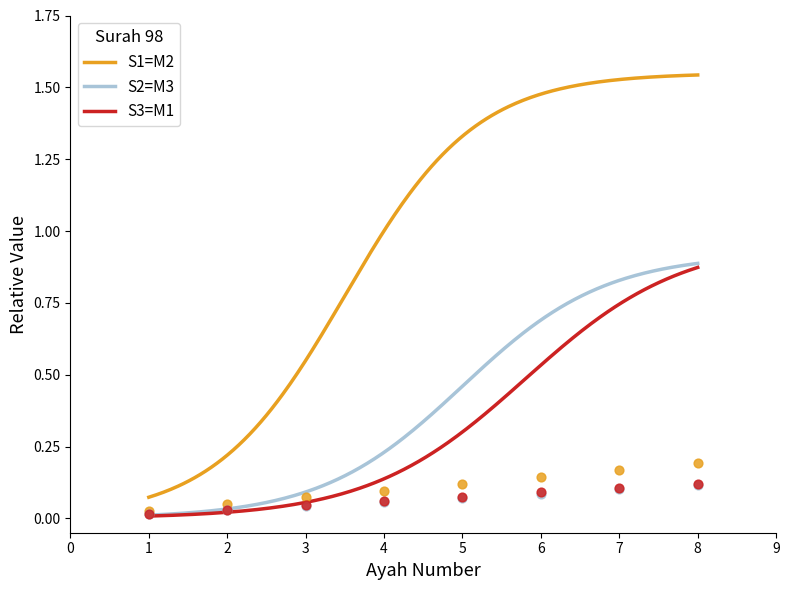

What is the change in value from 1 to 6?

+0.1